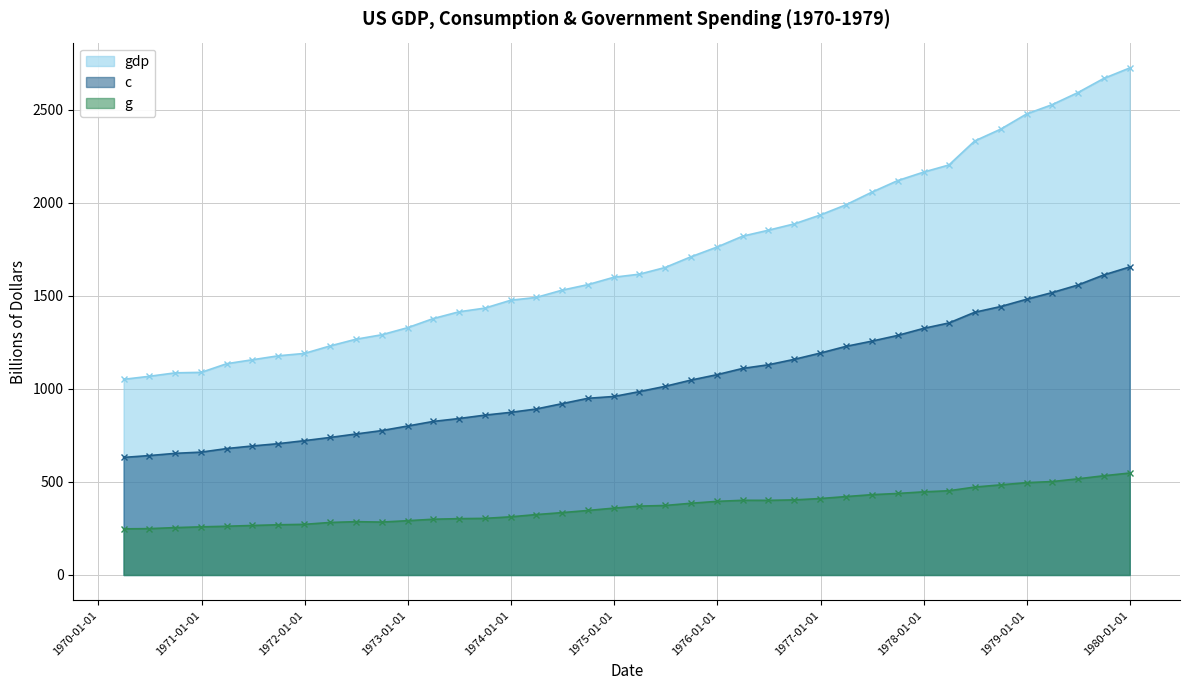

True or false: c and gdp intersect in this chart.

False